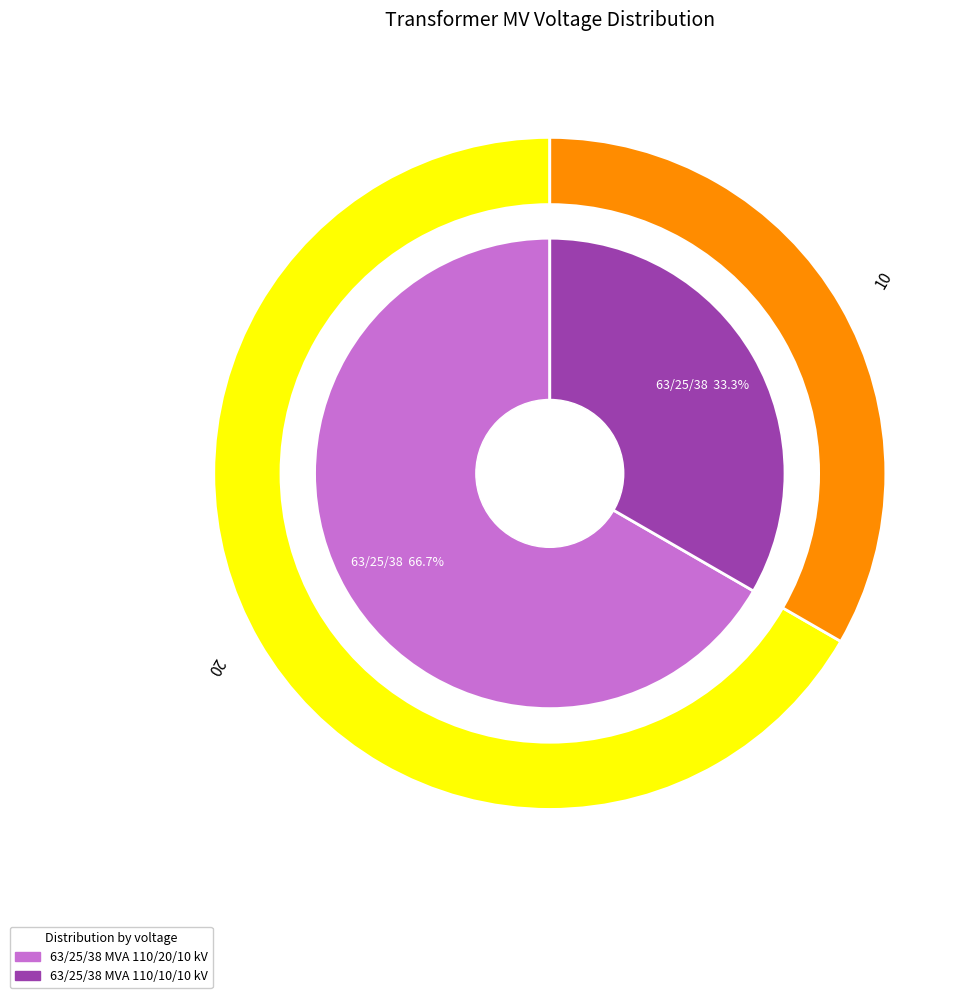

Combined, do 63/25/38 MVA 110/20/10 kV and 63/25/38 MVA 110/10/10 kV account for over 50%?

Yes